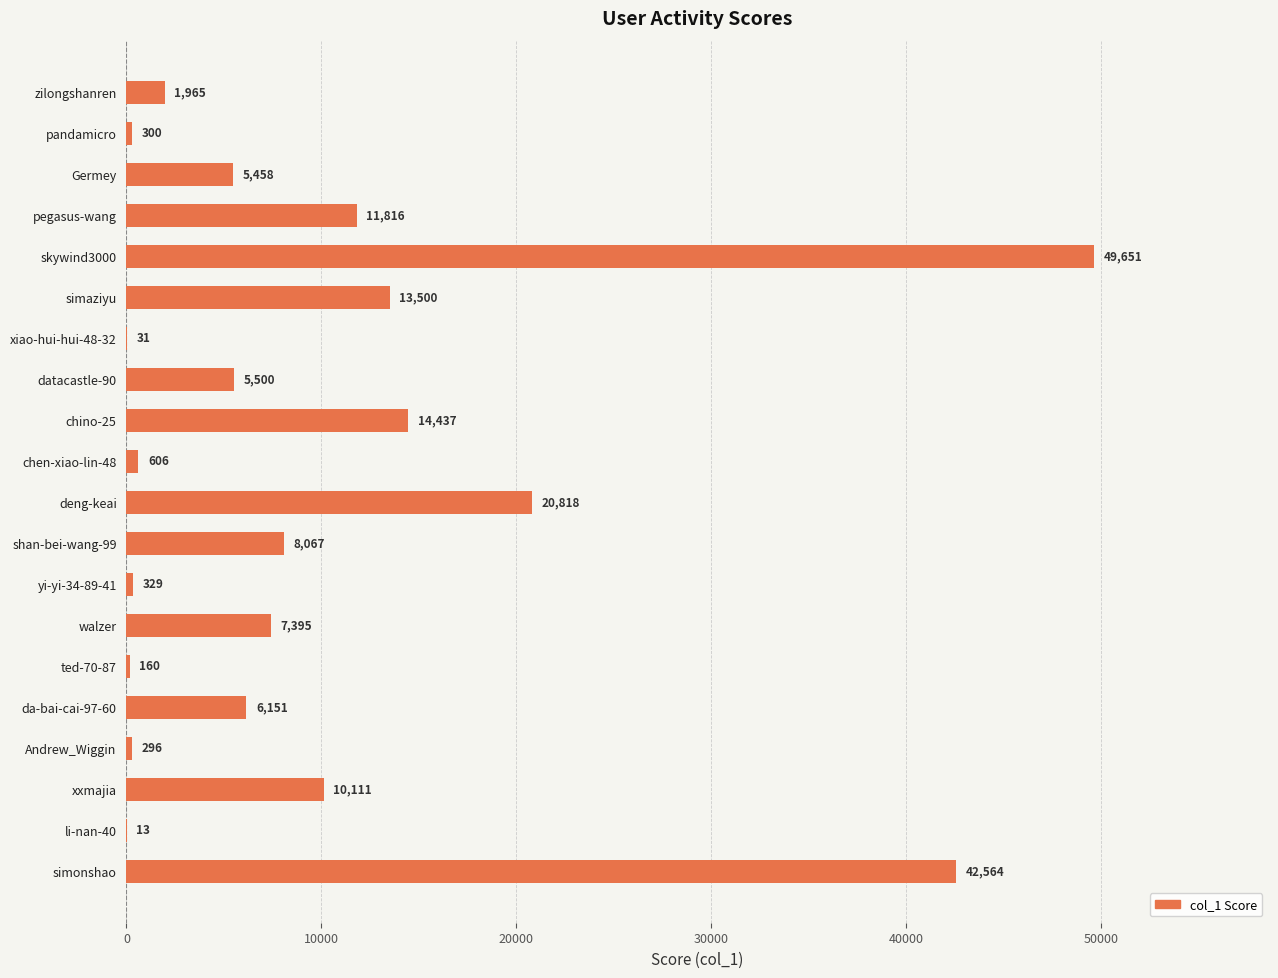

Where is the data nearest to the value 24832?

deng-keai